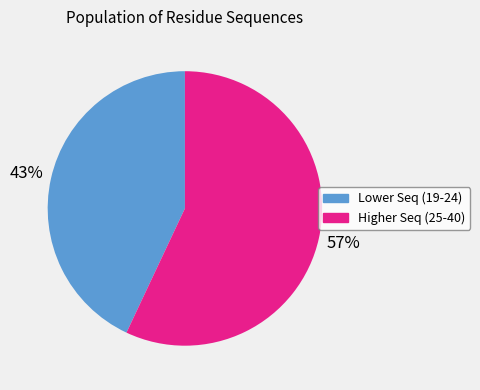

To the nearest percent, what is the difference between the largest and smallest slice percentages?

14%